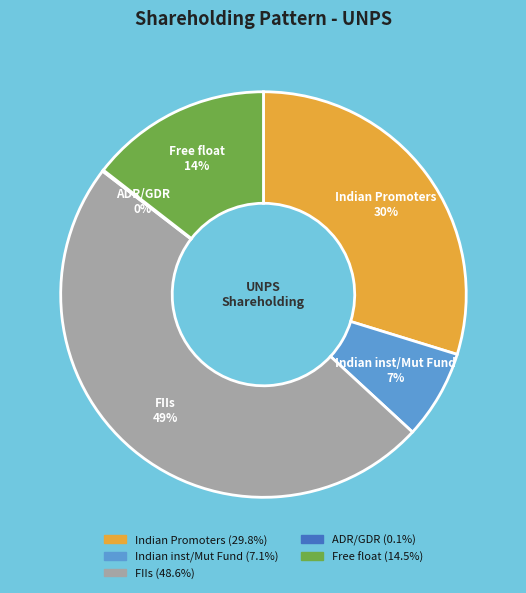

Does any single category account for the majority?

No